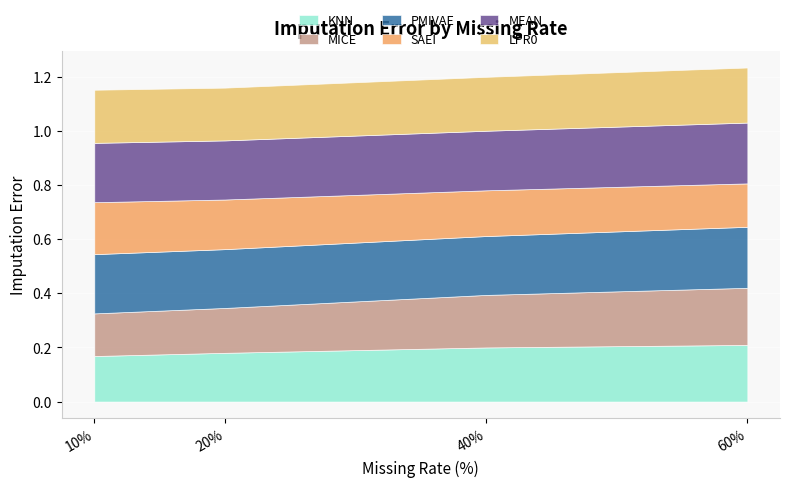

At which category is the sum across all series the highest?

60